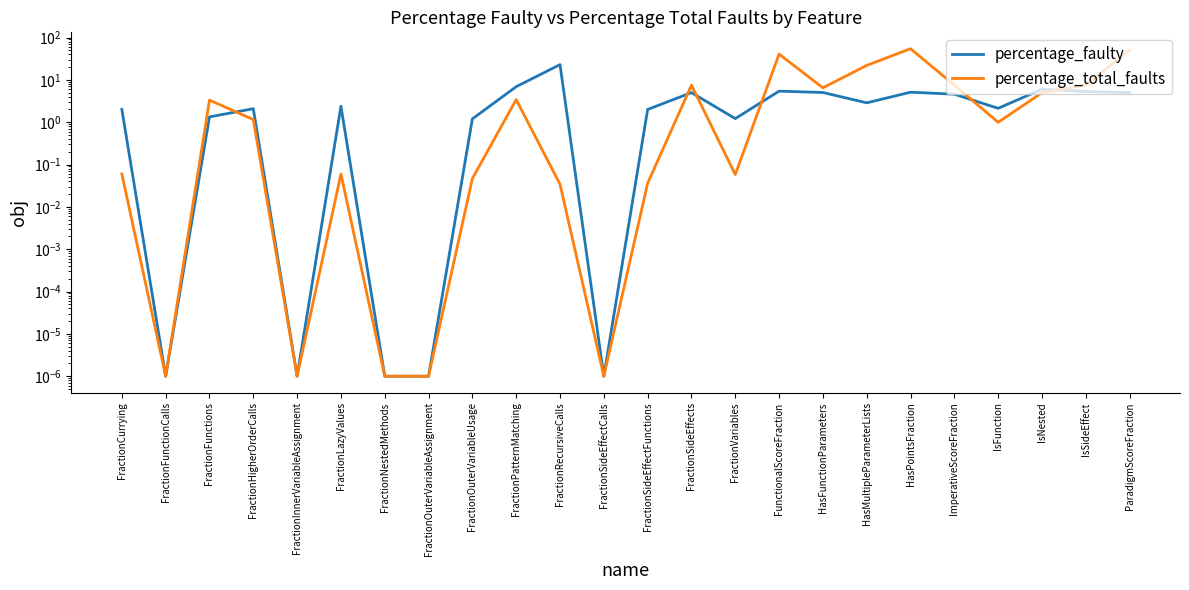

At which category is the sum across all series the highest?

HasPointsFraction